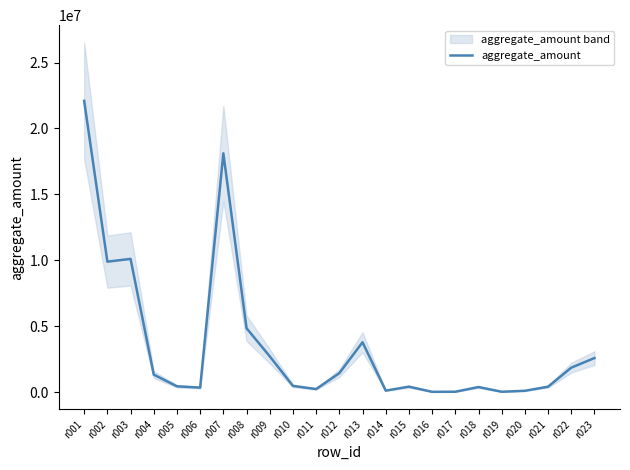

Reading left to right, what are all the values shown in this chart?

22096504	9894987	10105454	1321584	436240	338238	18116565	4843494	2713154	467592	227276	1435472	3779668	107587	410451	18471	24711	382054	23797	96755	409200	1852038	2582255